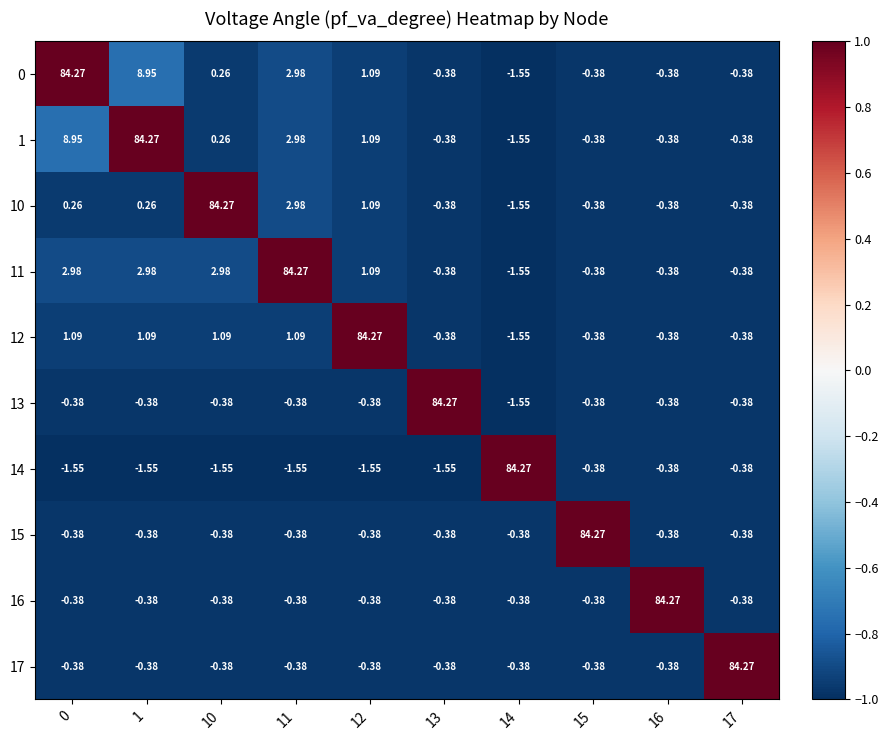

Reading left to right, what are all the values shown in this chart?

0: 0=84.3	1=8.9	10=0.3	11=3.0	12=1.1	13=-0.4	14=-1.6	15=-0.4	16=-0.4	17=-0.4
1: 0=8.9	1=84.3	10=0.3	11=3.0	12=1.1	13=-0.4	14=-1.6	15=-0.4	16=-0.4	17=-0.4
10: 0=0.3	1=0.3	10=84.3	11=3.0	12=1.1	13=-0.4	14=-1.6	15=-0.4	16=-0.4	17=-0.4
11: 0=3.0	1=3.0	10=3.0	11=84.3	12=1.1	13=-0.4	14=-1.6	15=-0.4	16=-0.4	17=-0.4
12: 0=1.1	1=1.1	10=1.1	11=1.1	12=84.3	13=-0.4	14=-1.6	15=-0.4	16=-0.4	17=-0.4
13: 0=-0.4	1=-0.4	10=-0.4	11=-0.4	12=-0.4	13=84.3	14=-1.6	15=-0.4	16=-0.4	17=-0.4
14: 0=-1.6	1=-1.6	10=-1.6	11=-1.6	12=-1.6	13=-1.6	14=84.3	15=-0.4	16=-0.4	17=-0.4
15: 0=-0.4	1=-0.4	10=-0.4	11=-0.4	12=-0.4	13=-0.4	14=-0.4	15=84.3	16=-0.4	17=-0.4
16: 0=-0.4	1=-0.4	10=-0.4	11=-0.4	12=-0.4	13=-0.4	14=-0.4	15=-0.4	16=84.3	17=-0.4
17: 0=-0.4	1=-0.4	10=-0.4	11=-0.4	12=-0.4	13=-0.4	14=-0.4	15=-0.4	16=-0.4	17=84.3